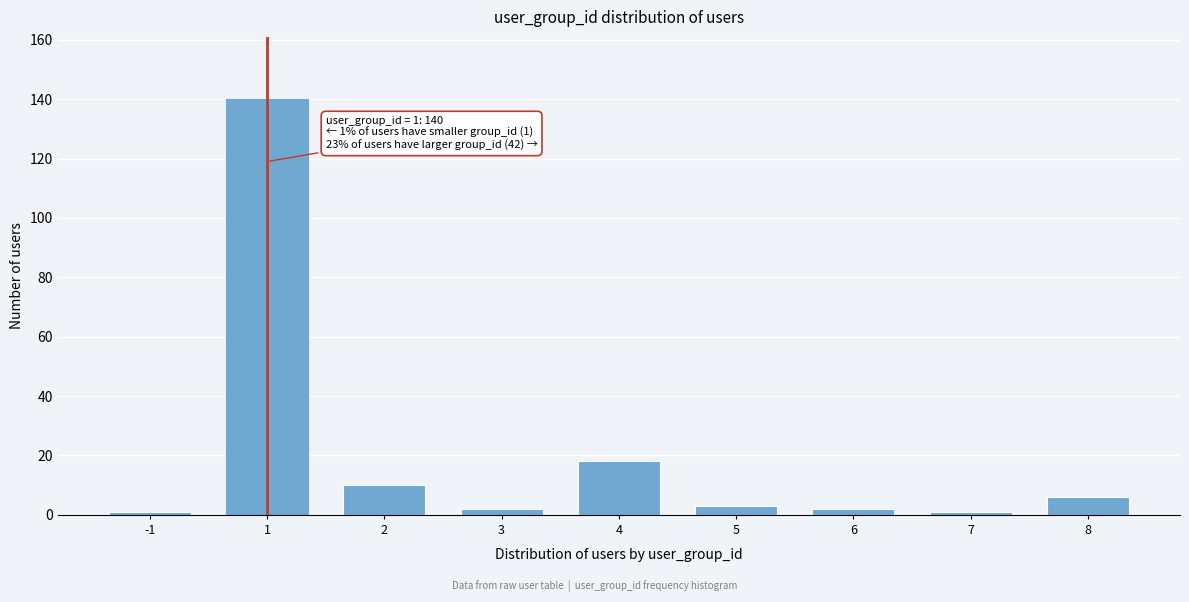

Reading right to left, list all the values displayed in this chart.

8=6	7=1	6=2	5=3	4=18	3=2	2=10	1=140	-1=1